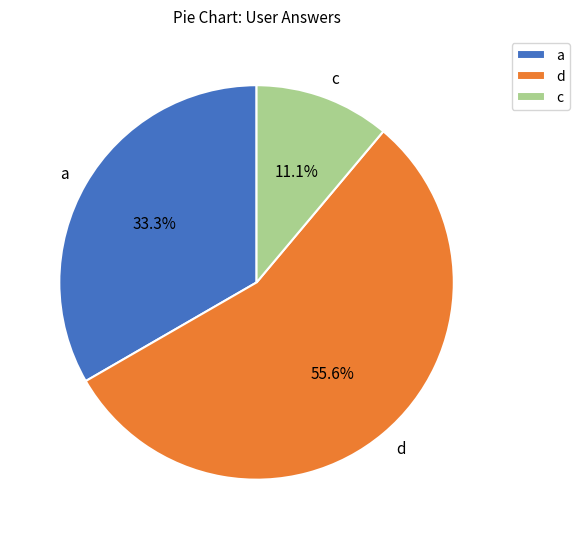

Which slice is the largest?

d